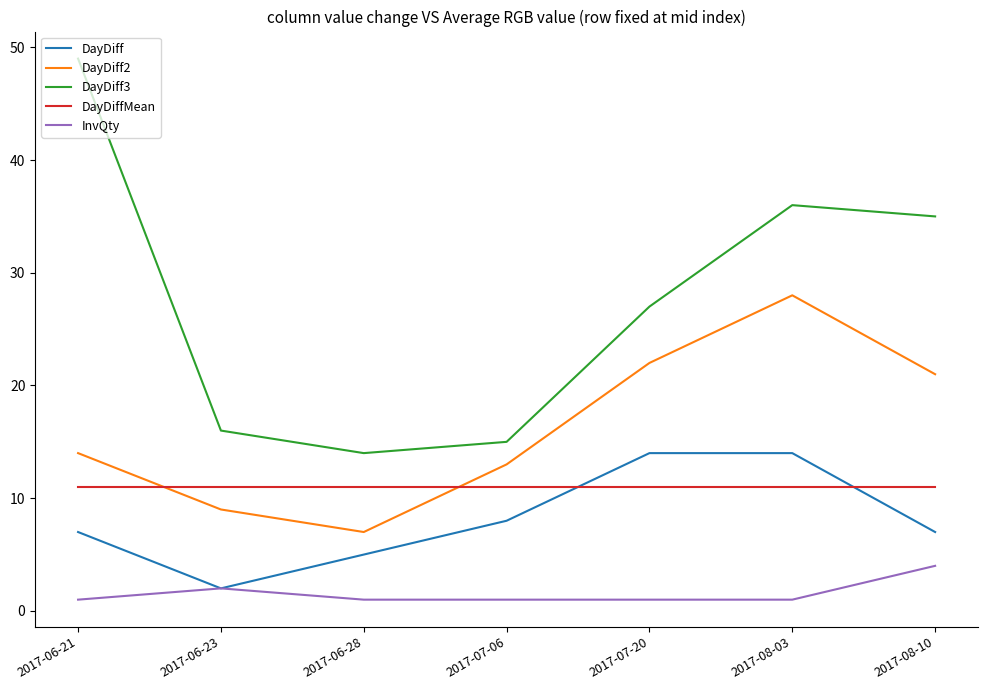

At 2017-08-10, list the series in order from smallest to largest.

InvQty, DayDiff, DayDiffMean, DayDiff2, DayDiff3